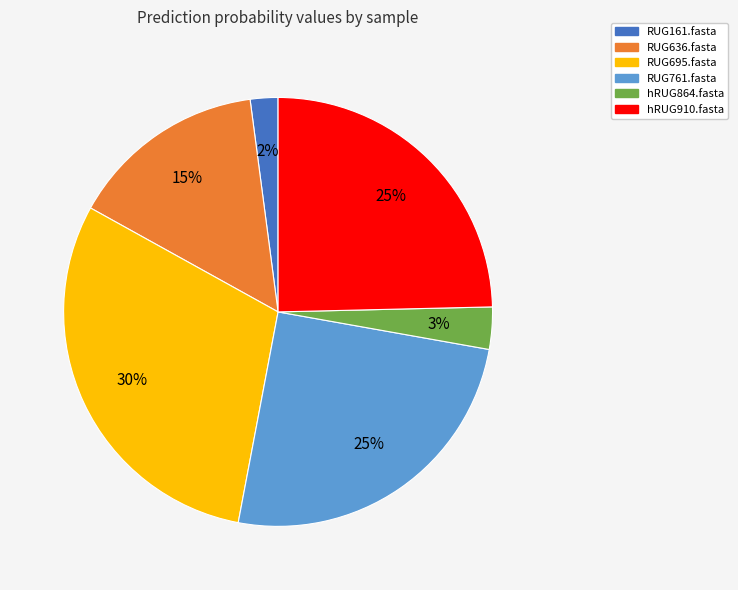

How many slices are in this pie chart?

6